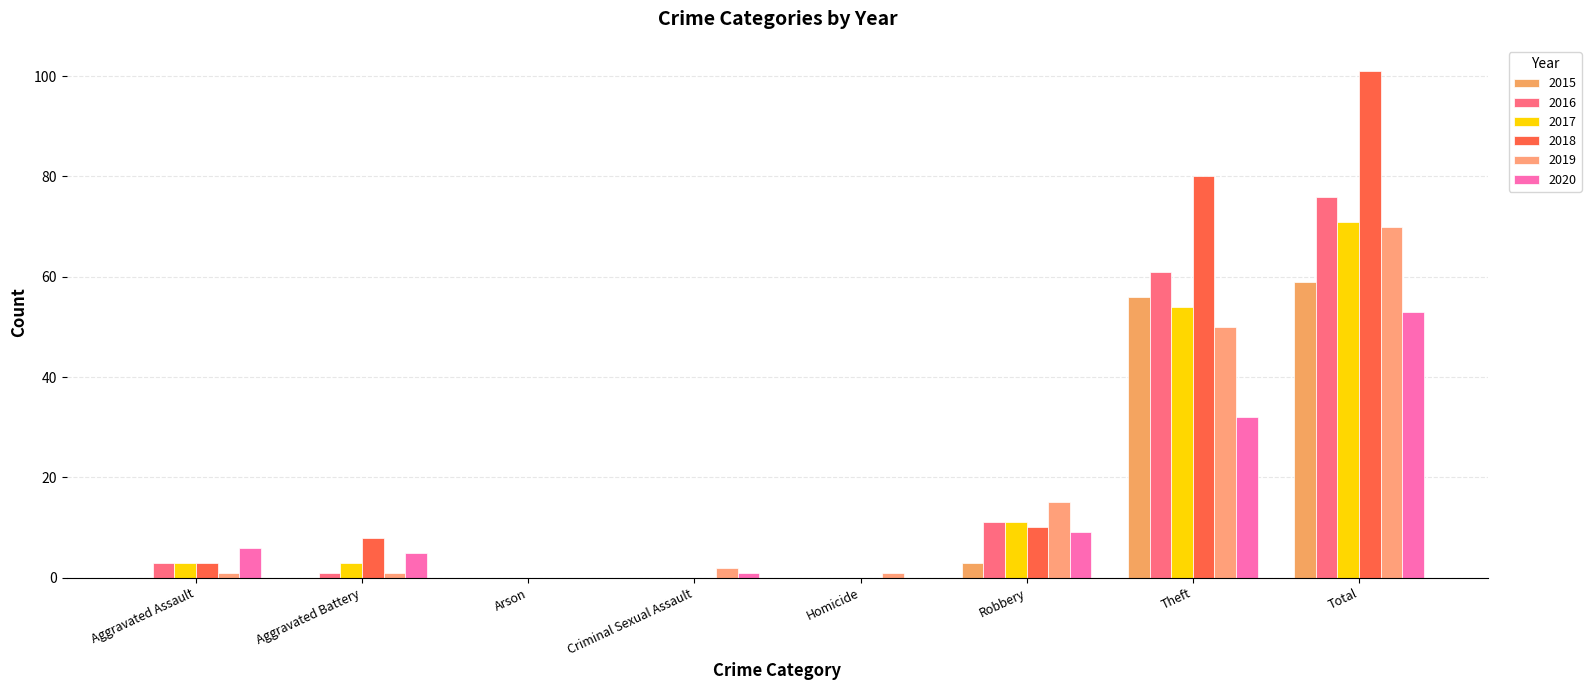

Which series changed the most between Aggravated Assault and Aggravated Battery?

2018